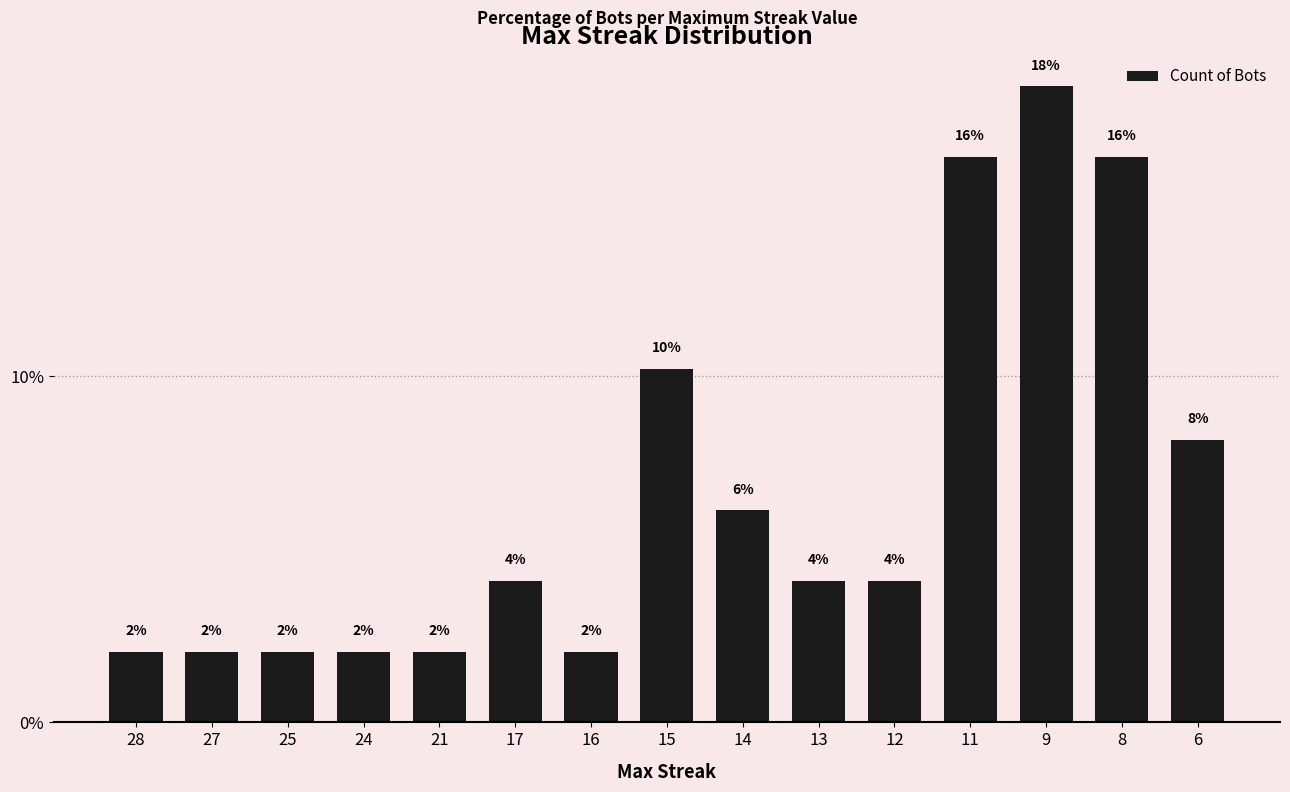

Are the bars horizontal?

No